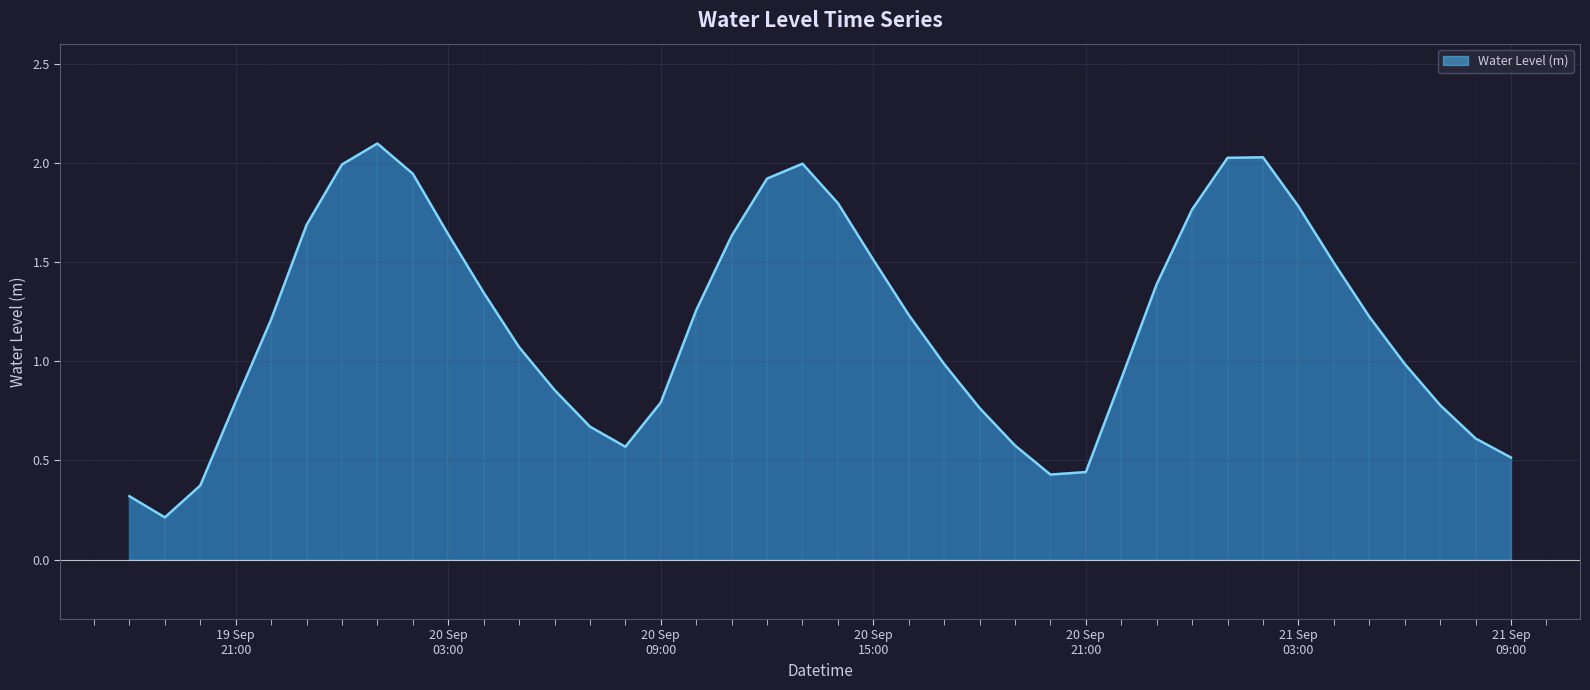

List the labels in order of value, largest first.

2023-09-20 01:00:00, 2023-09-21 02:00:00, 2023-09-21 01:00:00, 2023-09-20 13:00:00, 2023-09-20 00:00:00, 2023-09-20 02:00:00, 2023-09-20 12:00:00, 2023-09-20 14:00:00, 2023-09-21 03:00:00, 2023-09-21 00:00:00, 2023-09-19 23:00:00, 2023-09-20 03:00:00, 2023-09-20 11:00:00, 2023-09-20 15:00:00, 2023-09-21 04:00:00, 2023-09-20 23:00:00, 2023-09-20 04:00:00, 2023-09-20 10:00:00, 2023-09-20 16:00:00, 2023-09-21 05:00:00, 2023-09-19 22:00:00, 2023-09-20 05:00:00, 2023-09-21 06:00:00, 2023-09-20 17:00:00, 2023-09-20 22:00:00, 2023-09-20 06:00:00, 2023-09-19 21:00:00, 2023-09-20 09:00:00, 2023-09-21 07:00:00, 2023-09-20 18:00:00, 2023-09-20 07:00:00, 2023-09-21 08:00:00, 2023-09-20 19:00:00, 2023-09-20 08:00:00, 2023-09-21 09:00:00, 2023-09-20 21:00:00, 2023-09-20 20:00:00, 2023-09-19 20:00:00, 2023-09-19 18:00:00, 2023-09-19 19:00:00